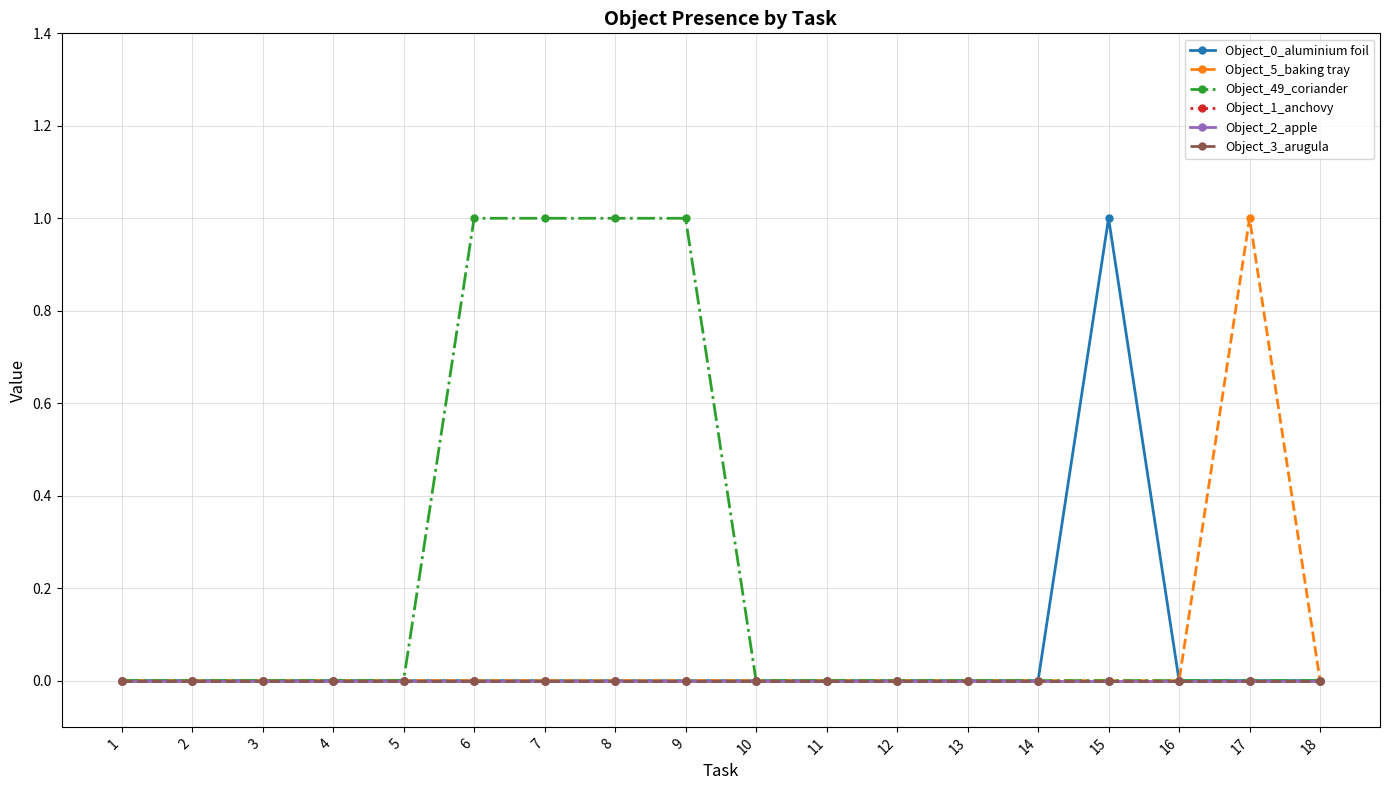

Rank the series at 6 from highest to lowest value.

Object_49_coriander, Object_0_aluminium foil, Object_5_baking tray, Object_1_anchovy, Object_2_apple, Object_3_arugula